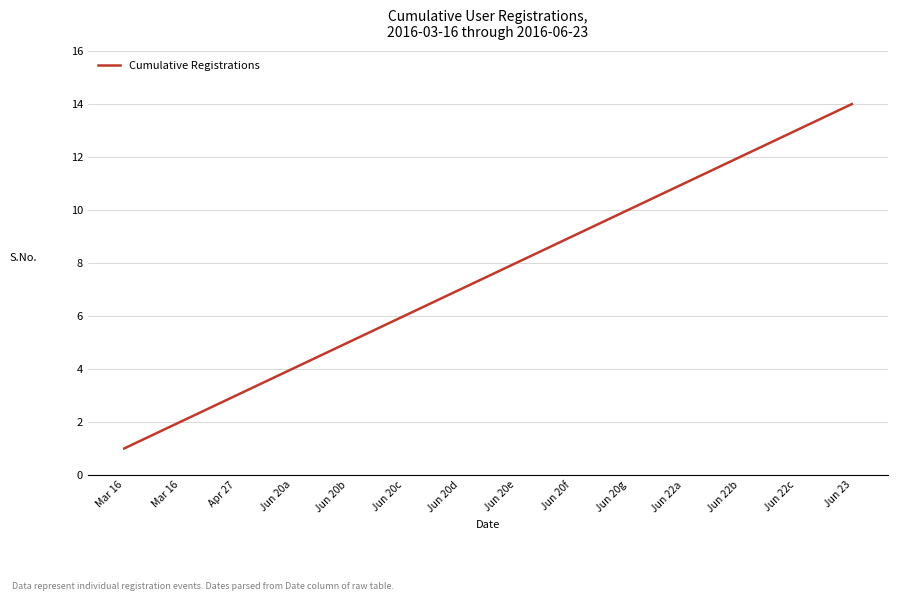

Count the number of data series in this chart.

1